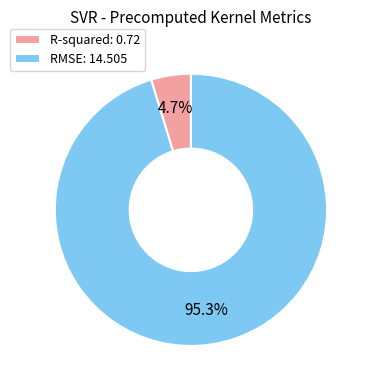

Is the sum of RMSE and R-squared greater than half?

Yes